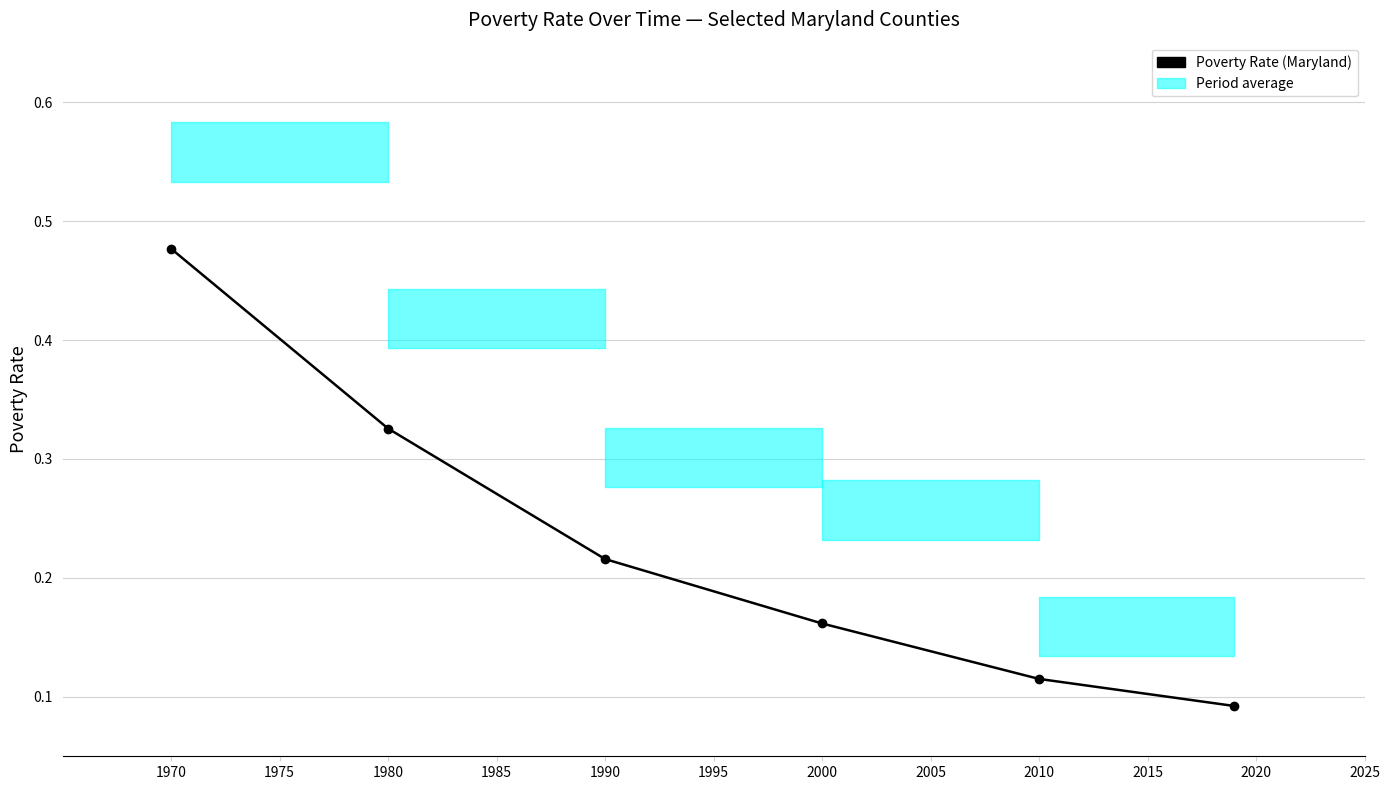

What is the greatest value displayed?

0.5